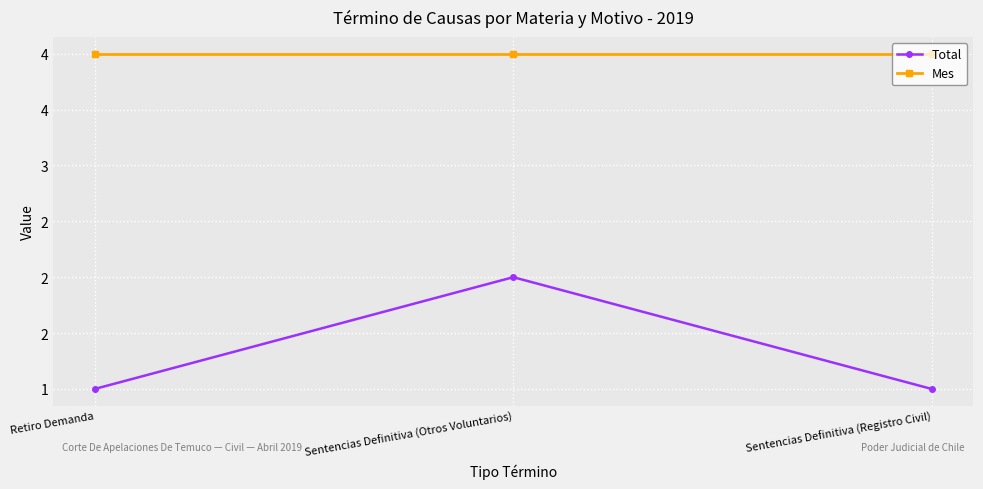

At which label is Total closest to 1?

Retiro Demanda